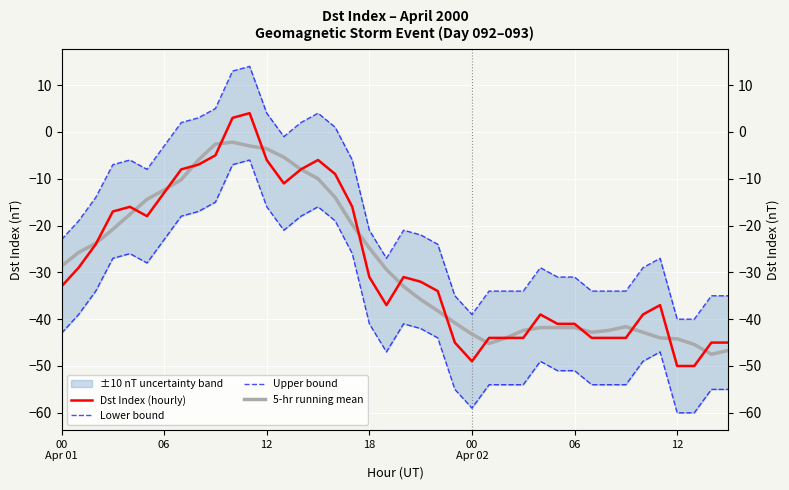

True or false: Lower bound has a value of -44.0 at 22.

True